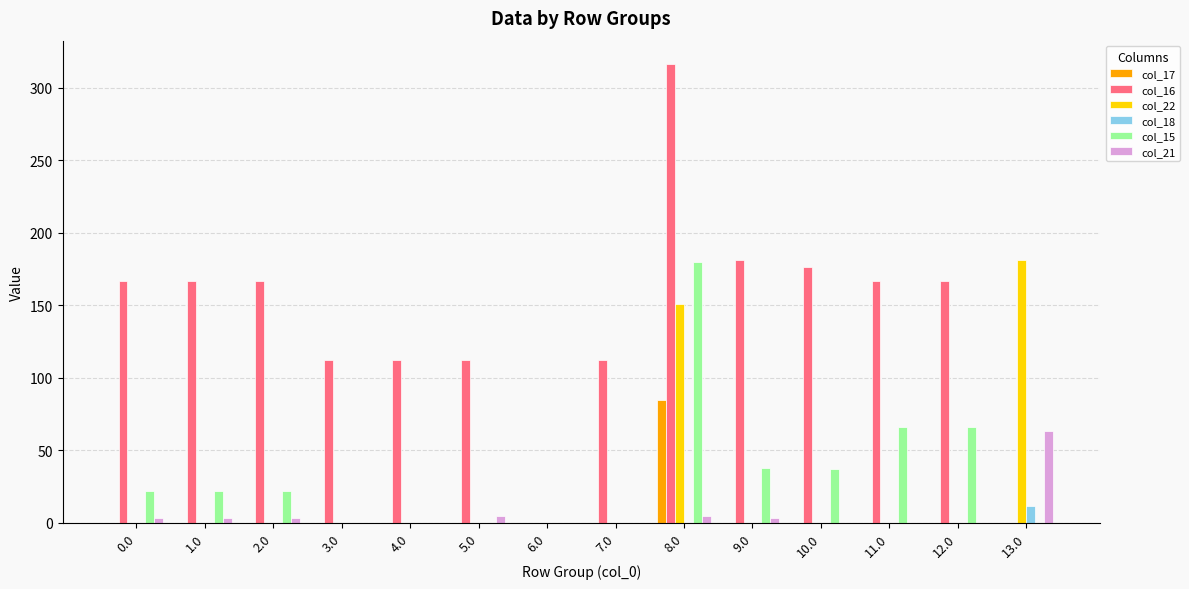

What is the greatest value displayed?

316.6